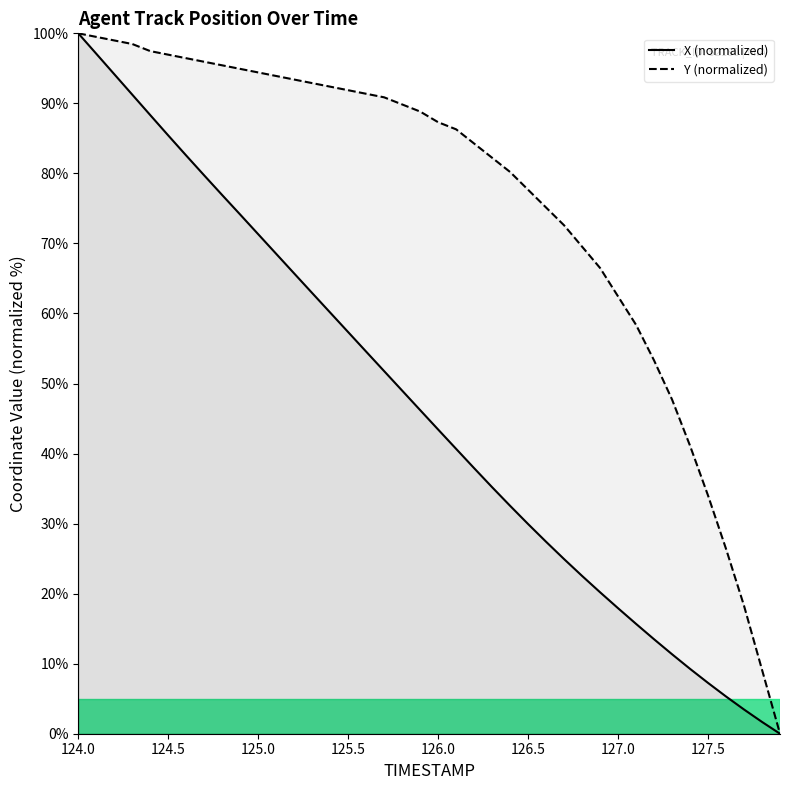

At which category is the sum across all series the highest?

124.0